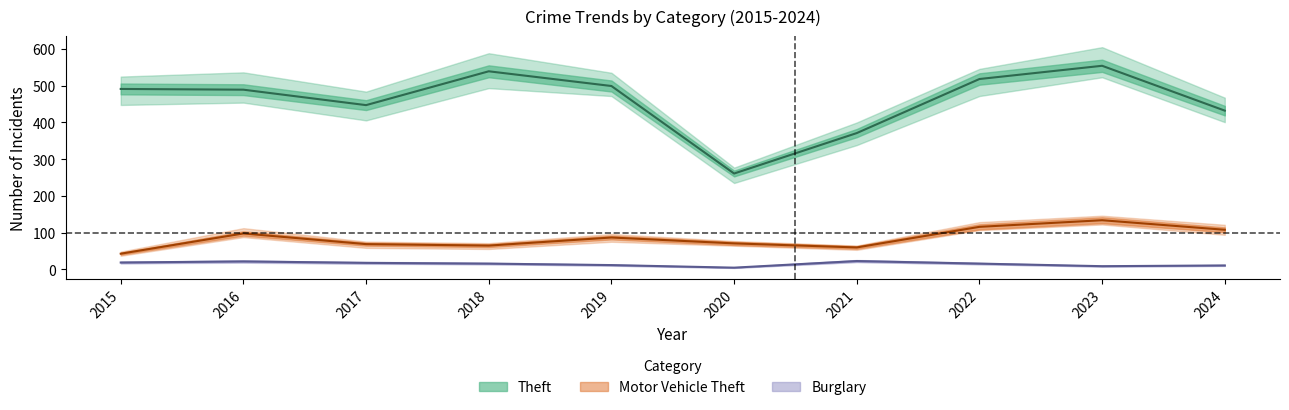

What is the value of the Motor Vehicle Theft point at the 7th from the left?

60